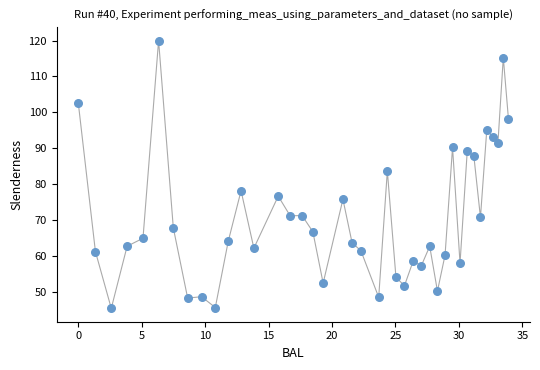

What is the range of X values (max minus min)?

33.9